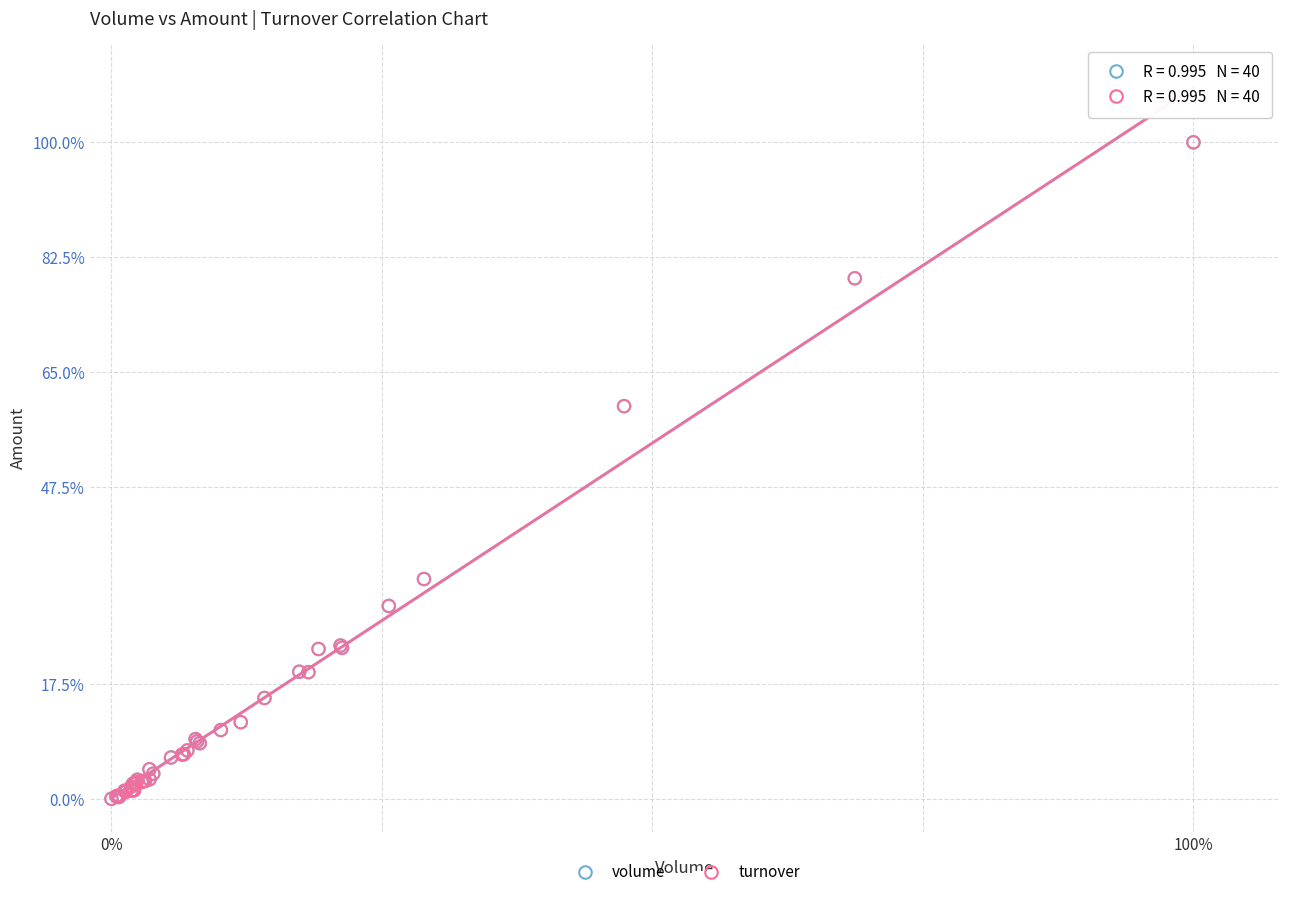

What are all the series names shown in the legend?

volume, turnover